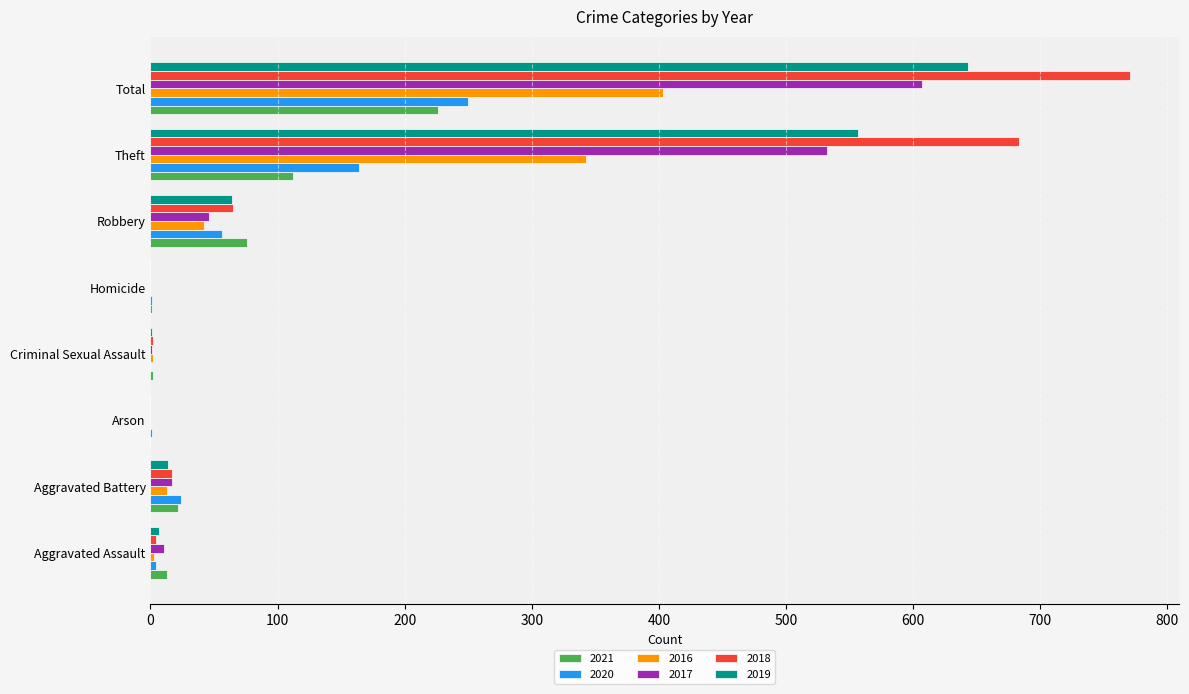

Is it true that 2019 equals 0 at Arson?

True